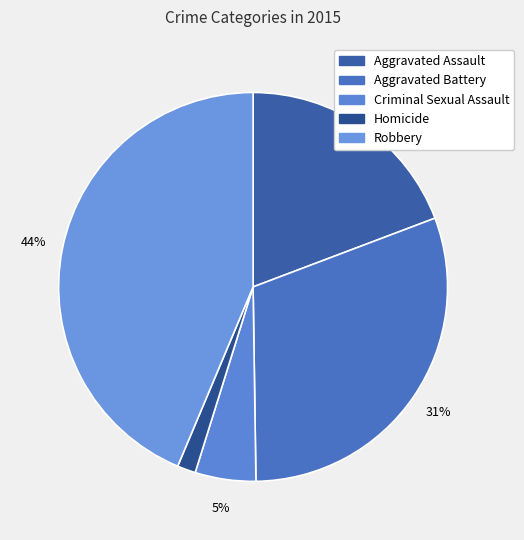

How many slices are in this pie chart?

5